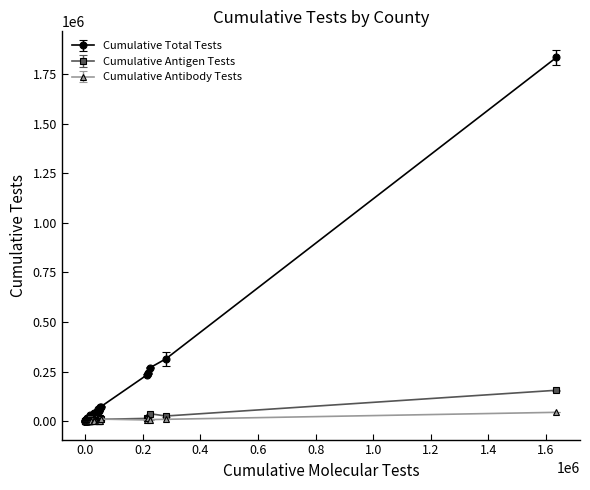

What is the maximum value for Cumulative Antigen Tests?

155357